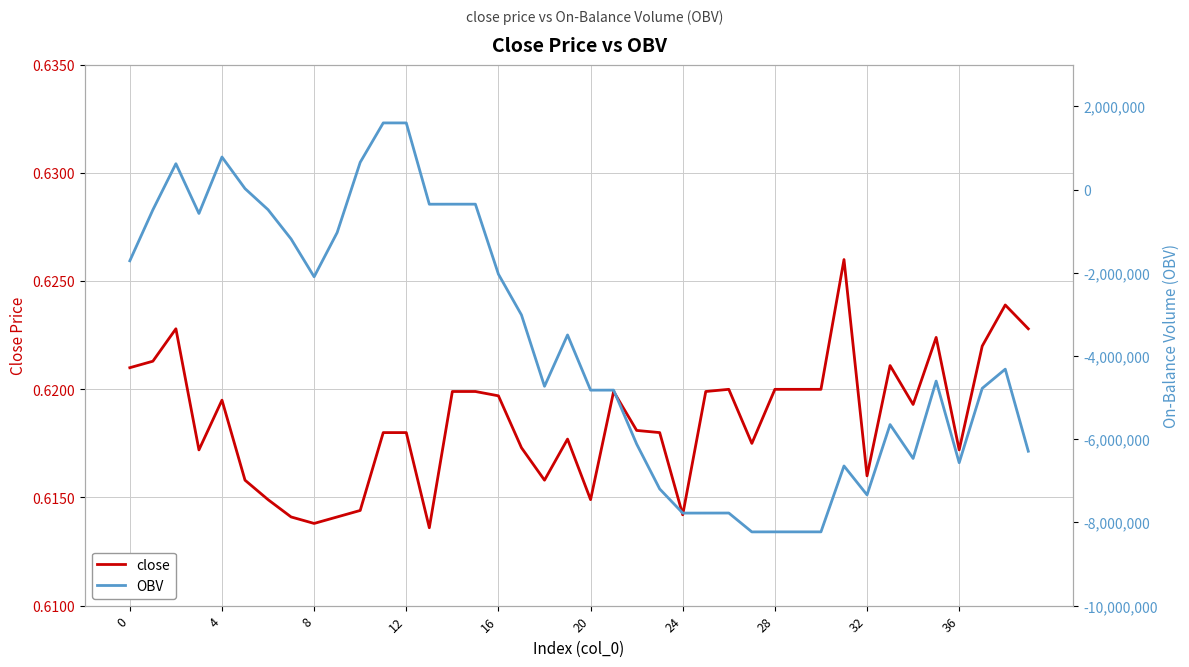

What is the maximum value for close?

0.6